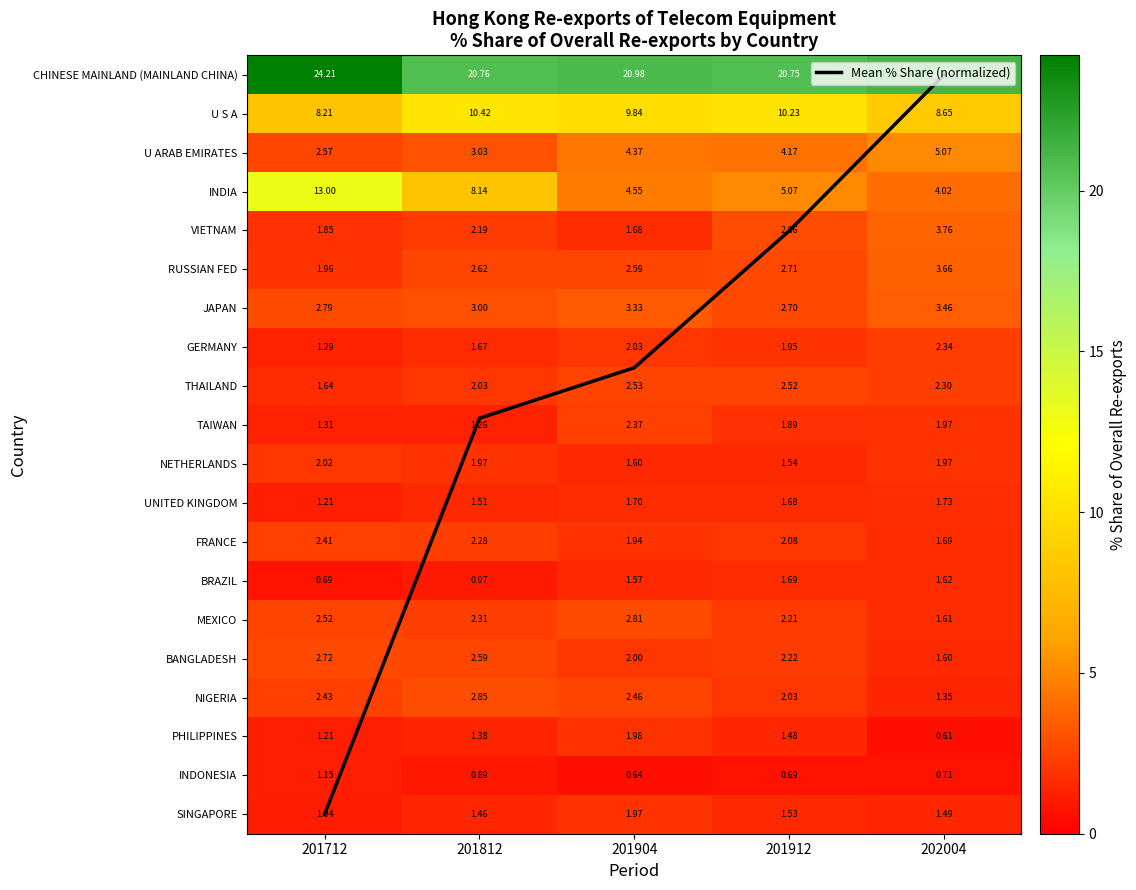

At which label does NIGERIA reach its minimum?

202004